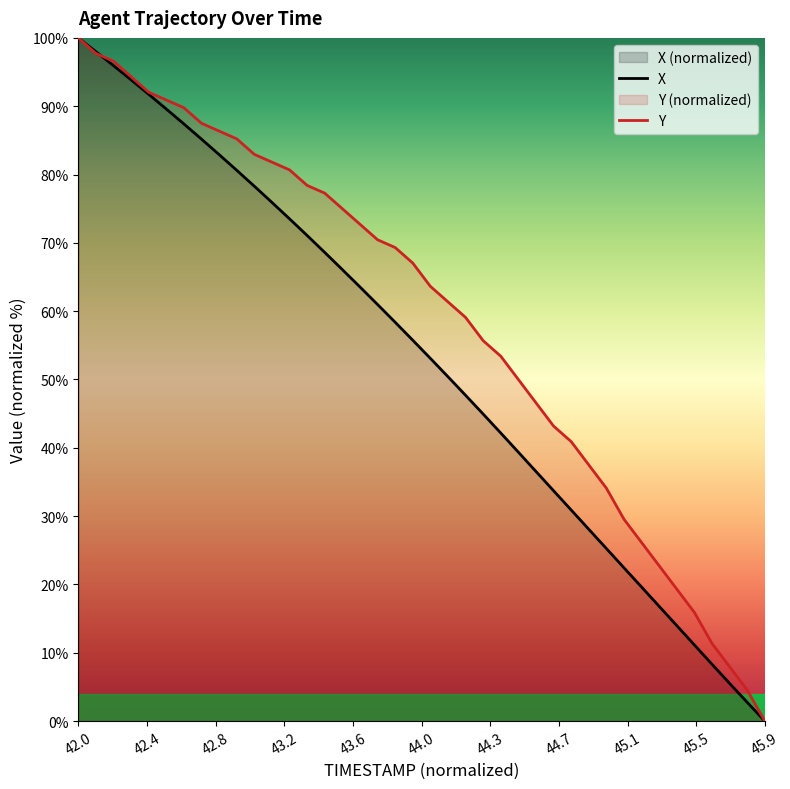

At which category is the sum across all series the highest?

42.0